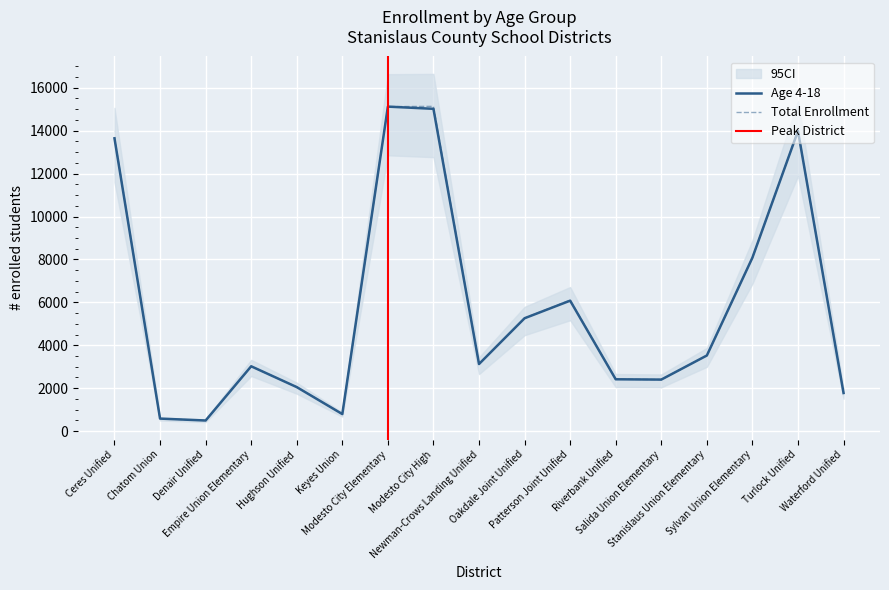

Rank the series by their average value, from lowest to highest.

Age 4-18, Total Enrollment